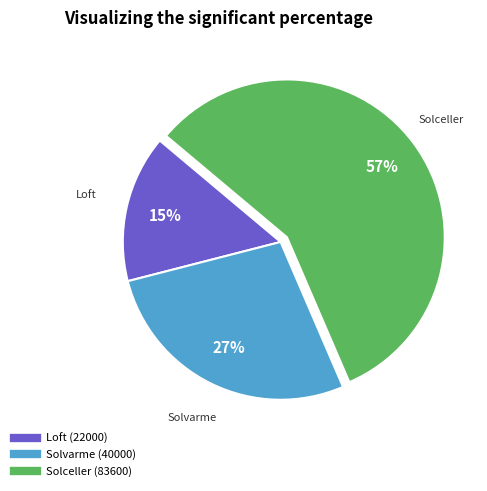

The Solvarme (40000) slice represents 35% of the pie. True or false?

False